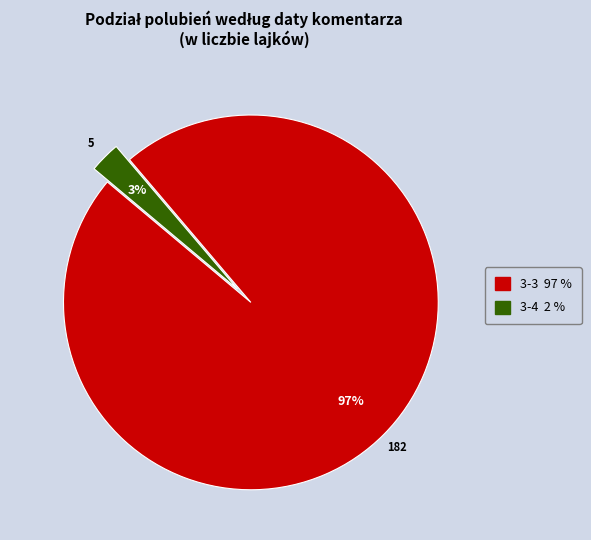

Is there a majority slice in this chart?

Yes